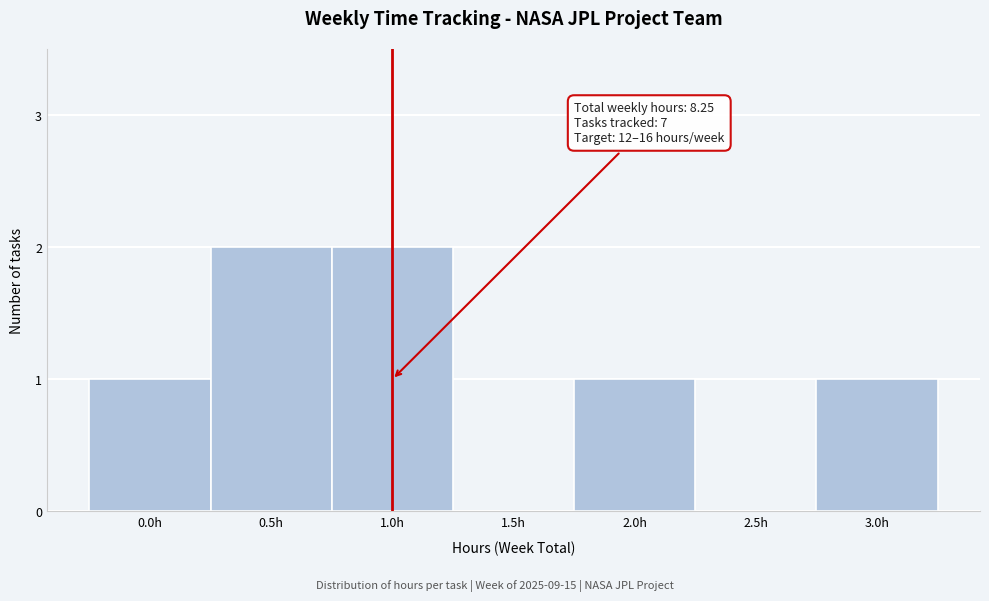

Reading left to right, extract all data points from this chart.

0.0h=1	0.5h=2	1.0h=2	1.5h=0	2.0h=1	2.5h=0	3.0h=1